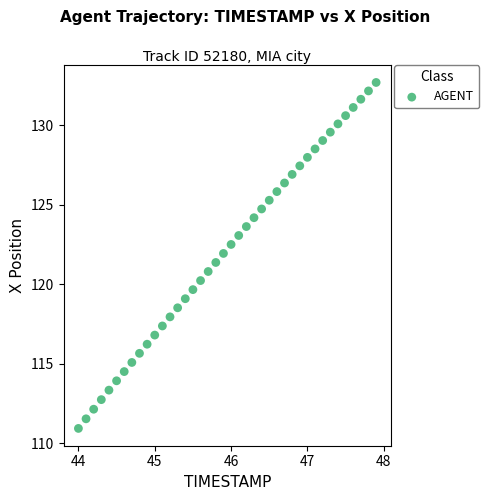

What is the range of Y values (max minus min)?

21.7